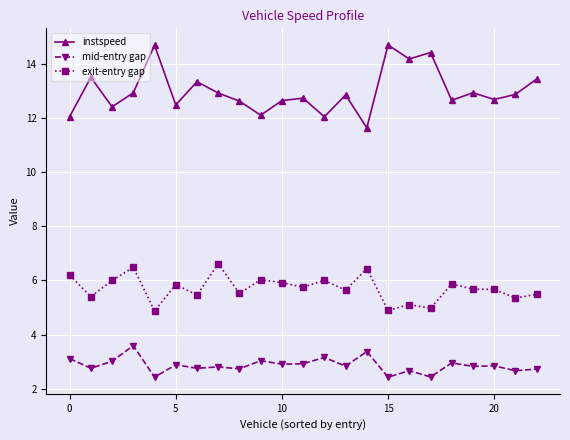

In exit-entry gap, how many points are lower than both neighbors (excluding endpoints)?

9